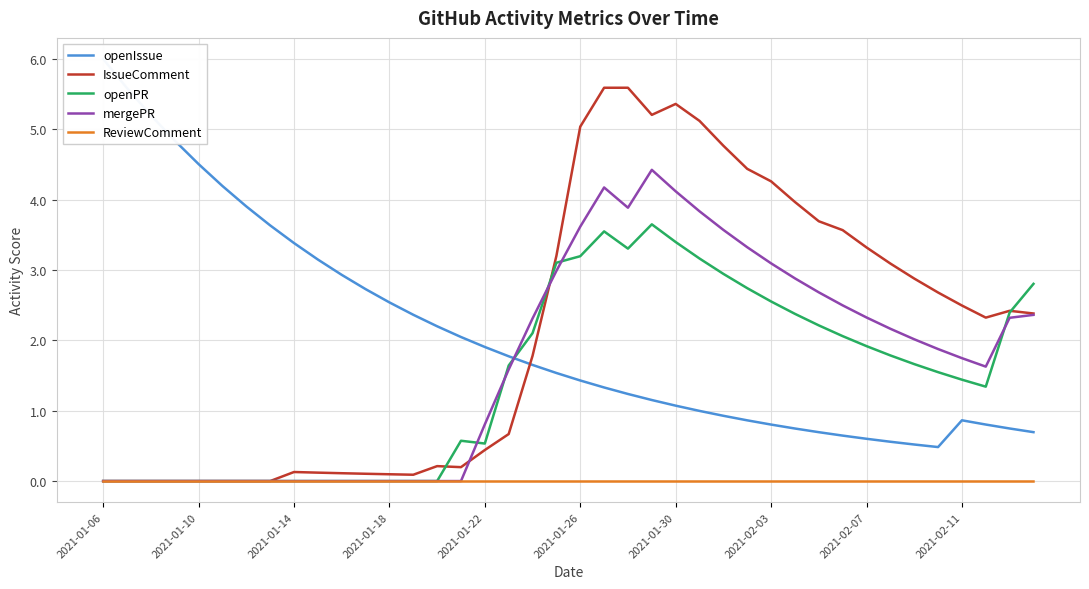

What is the highest value of the IssueComment series?

5.6